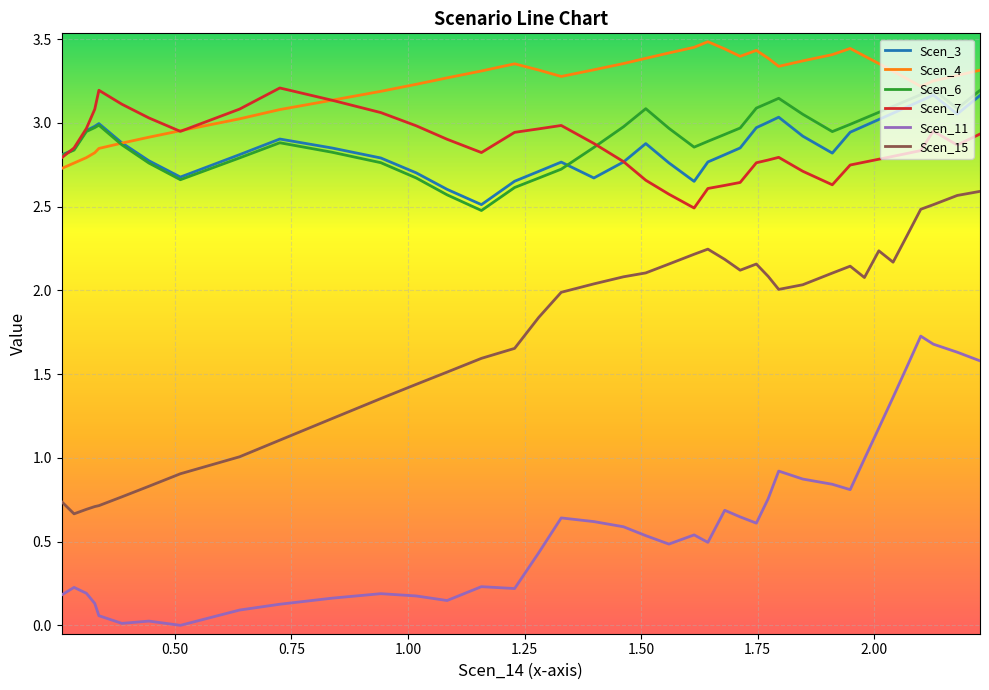

Which series has the widest spread of values?

Scen_15